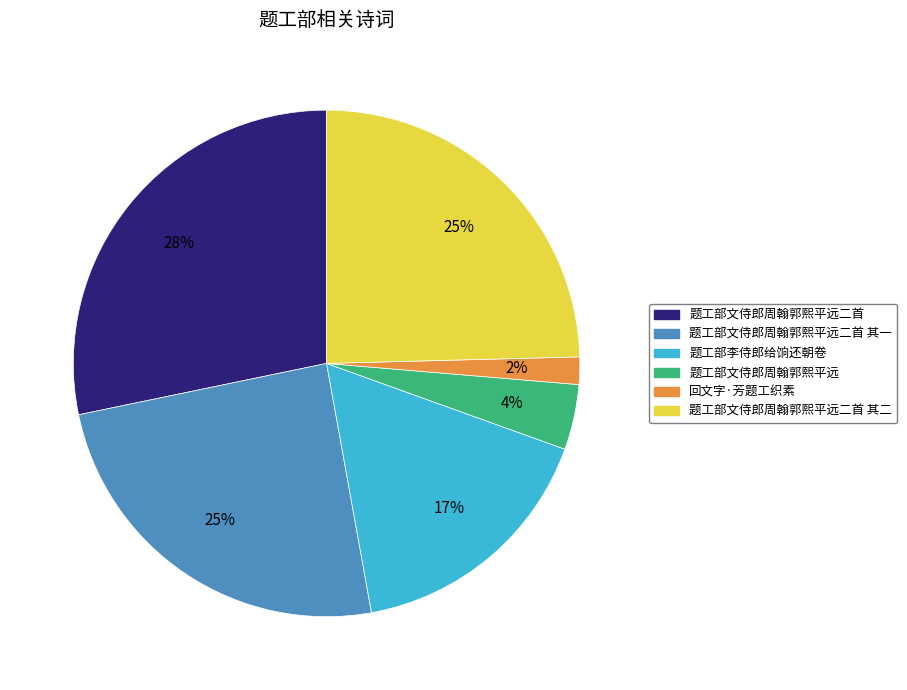

Does any single category account for the majority?

No